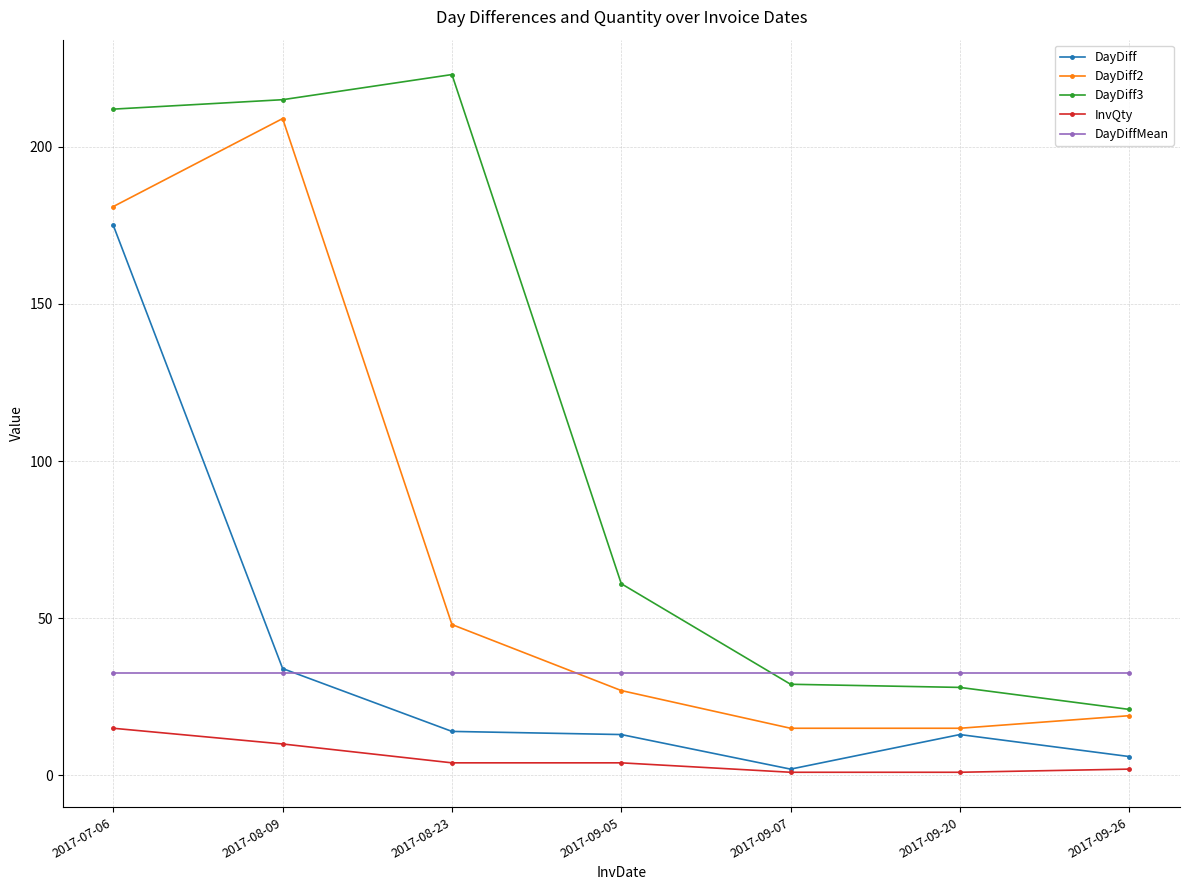

What is the difference between the second highest and minimum values in the DayDiff2 series?

166.0